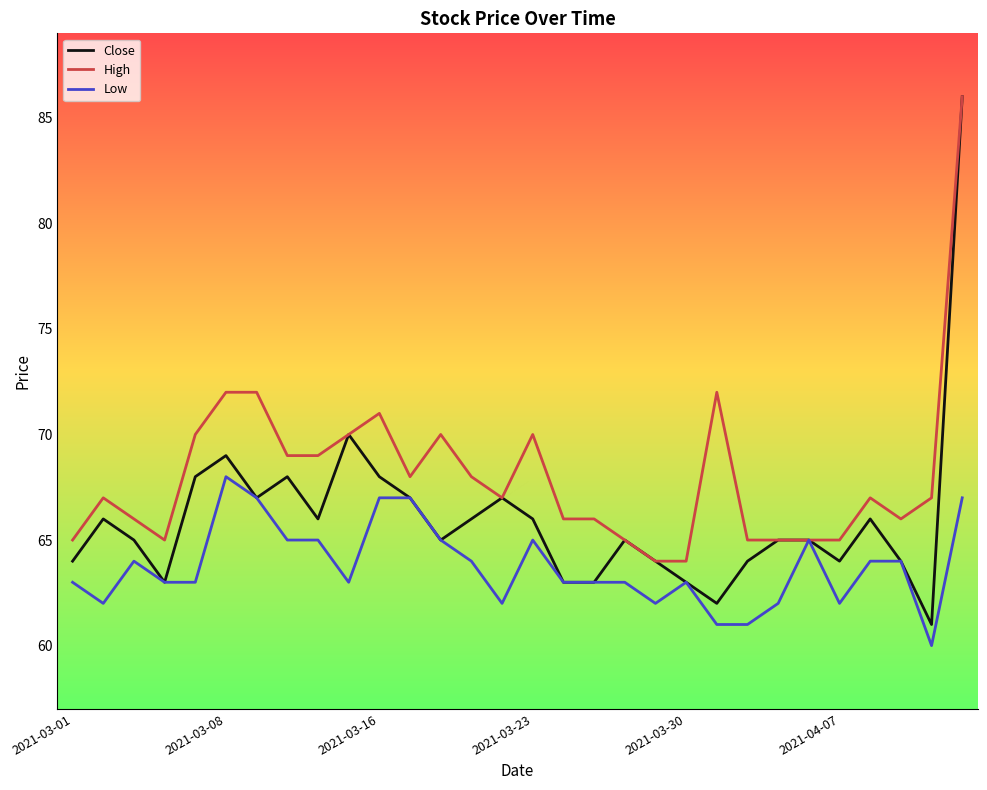

What is the maximum value for Close?

86